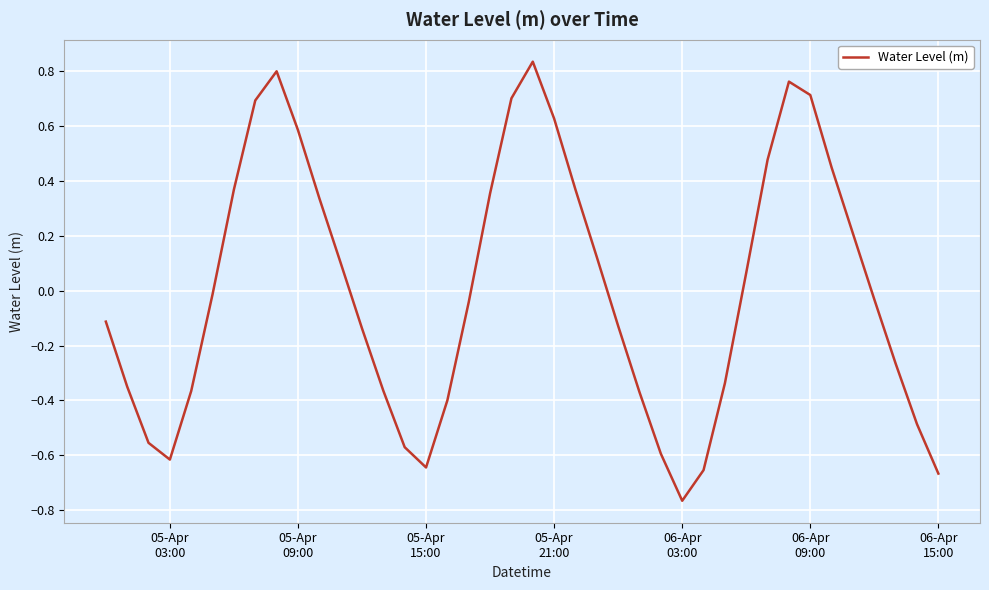

Does the chart have visible grid lines?

Yes